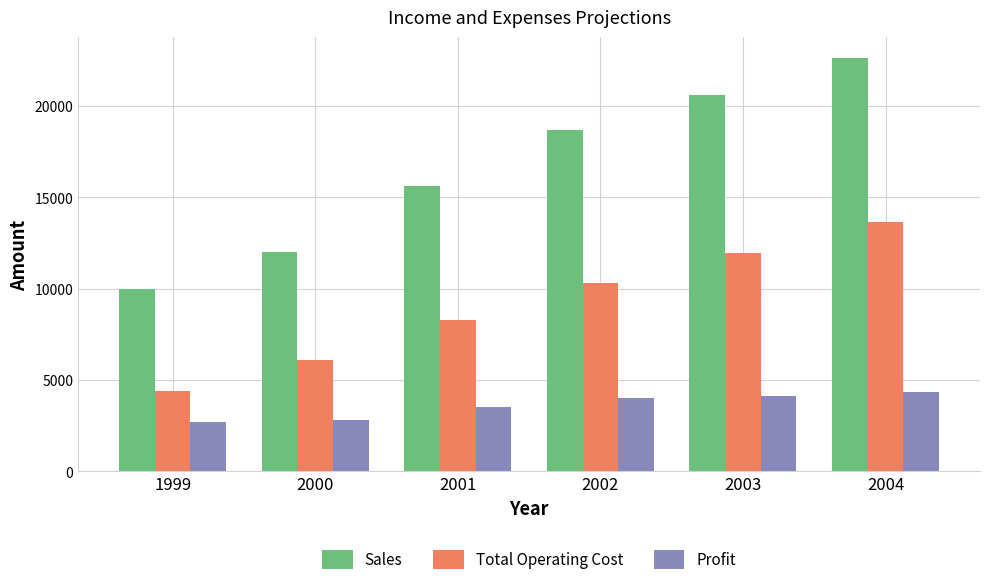

Is the value of Total Operating Cost at 2002 greater than the value of Sales at 1999?

Yes